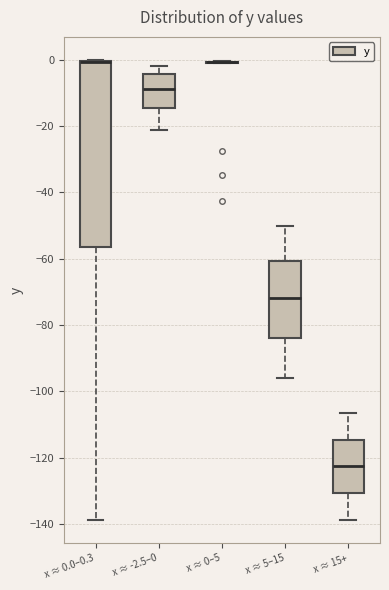

Which box is the tallest, from its lower edge to its upper edge?

x ≈ 0.0–0.3